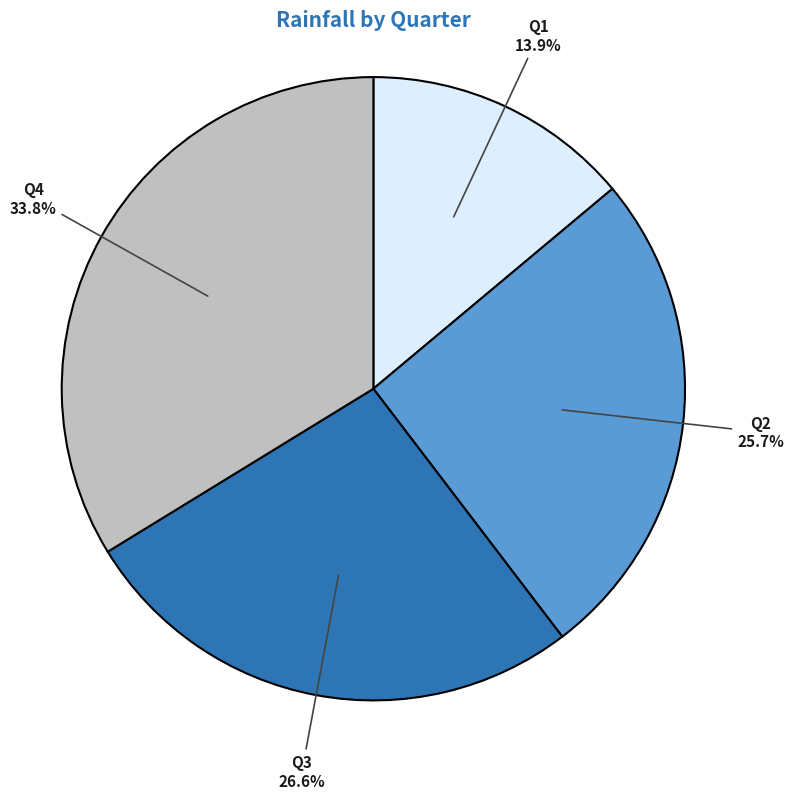

True or false: Q2 accounts for 26% of the total.

True